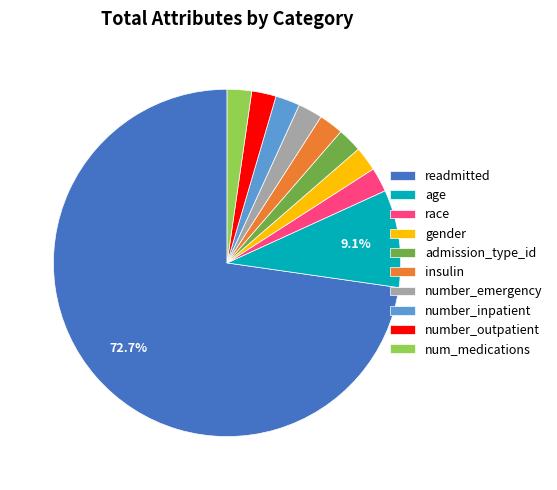

Which category has the biggest portion of the pie?

readmitted